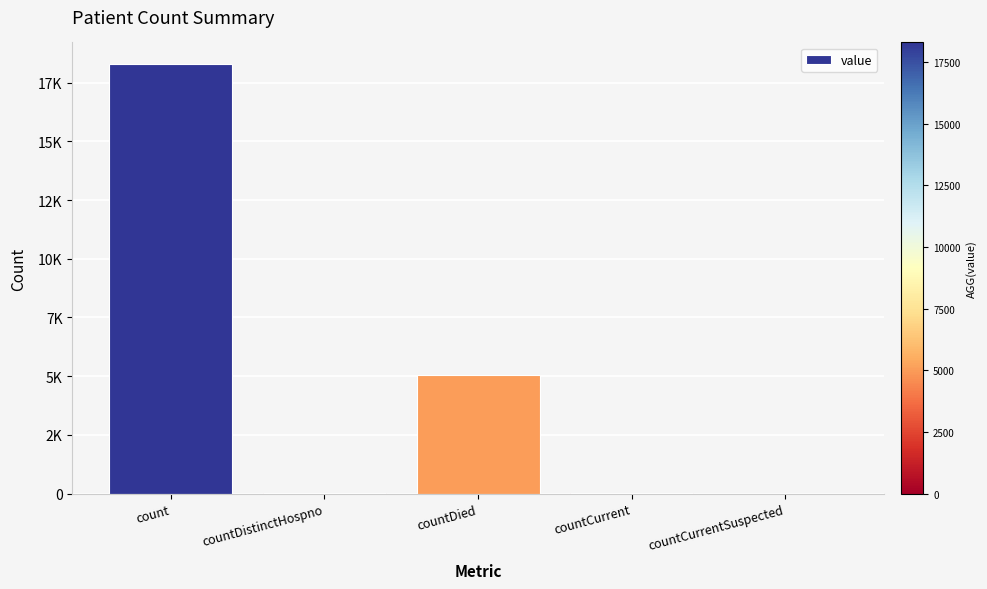

How many bars are there in total?

5